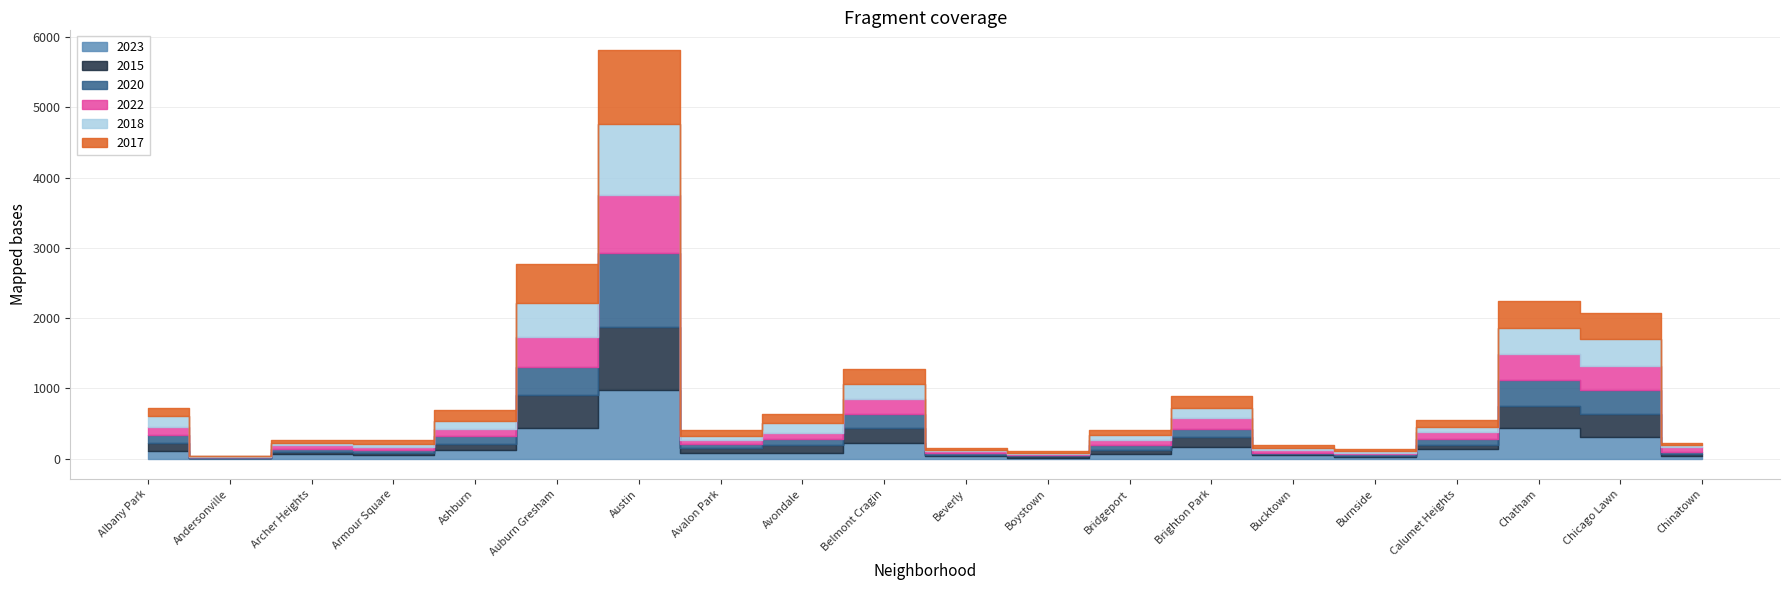

What is the value of the 2018 point at the 2nd from the left?

9